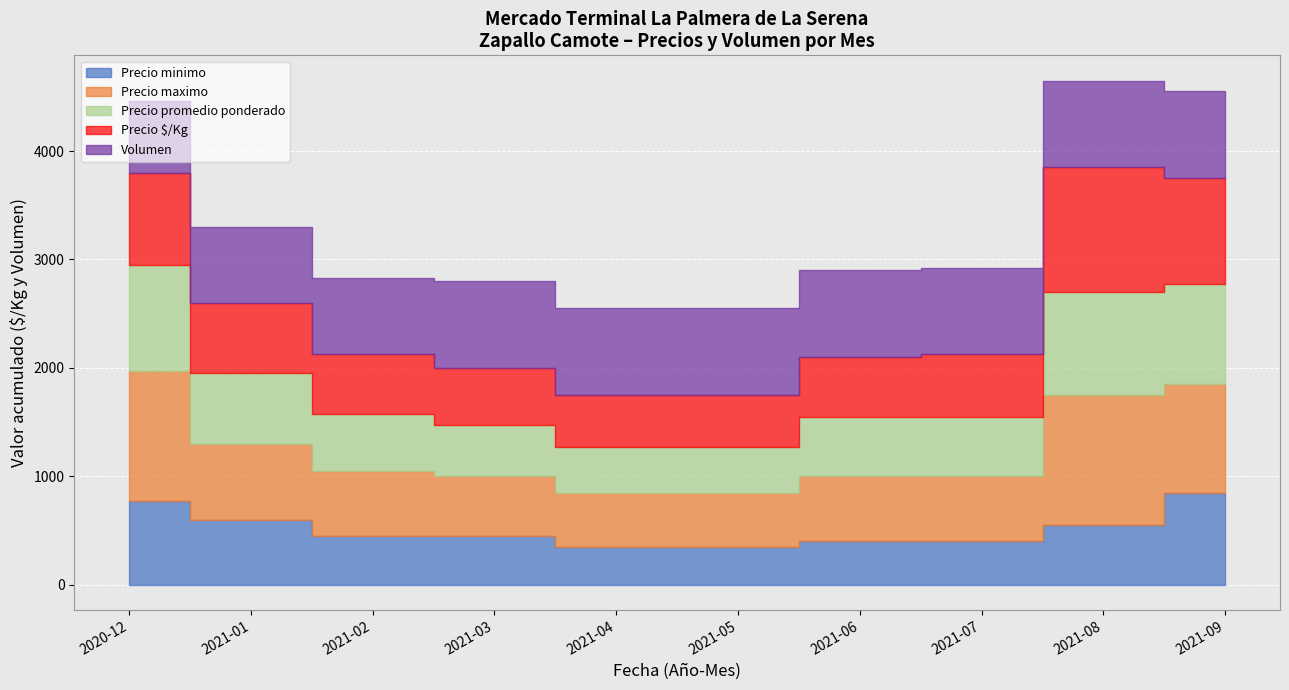

How many categories are shown in the chart?

10